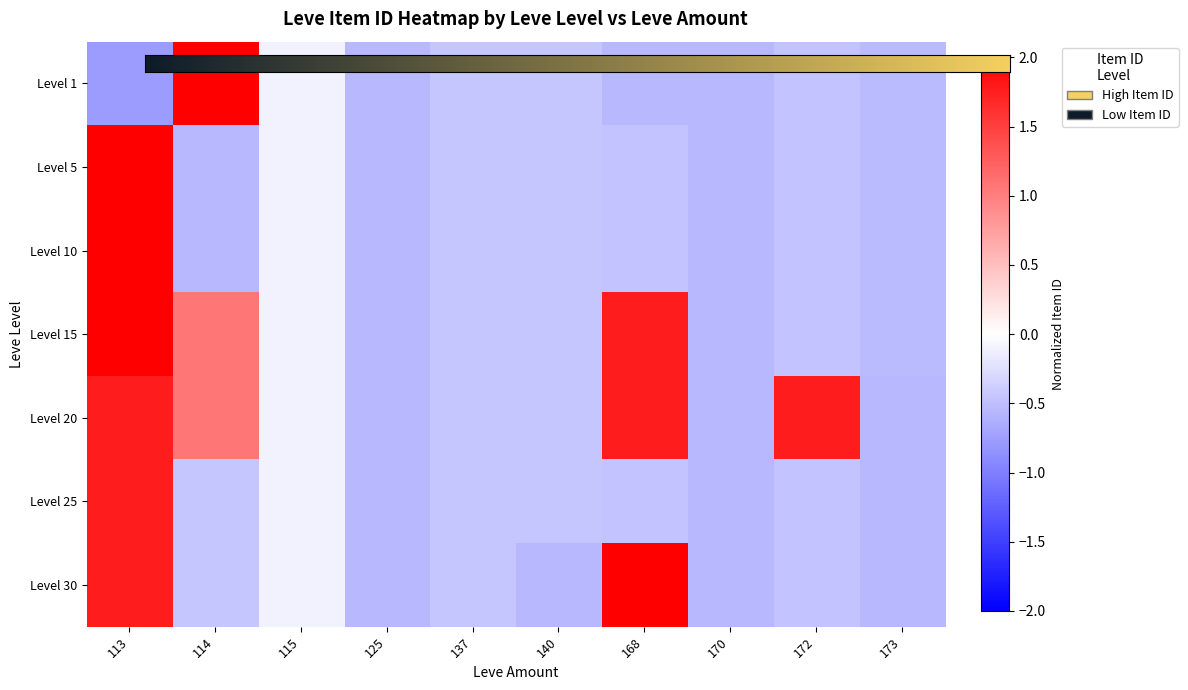

Which series changed the most between 125 and 140?

1